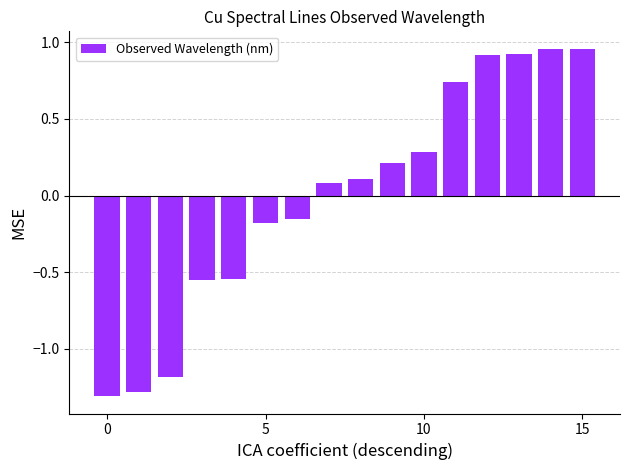

What is the difference between the maximum and minimum values?

2.3